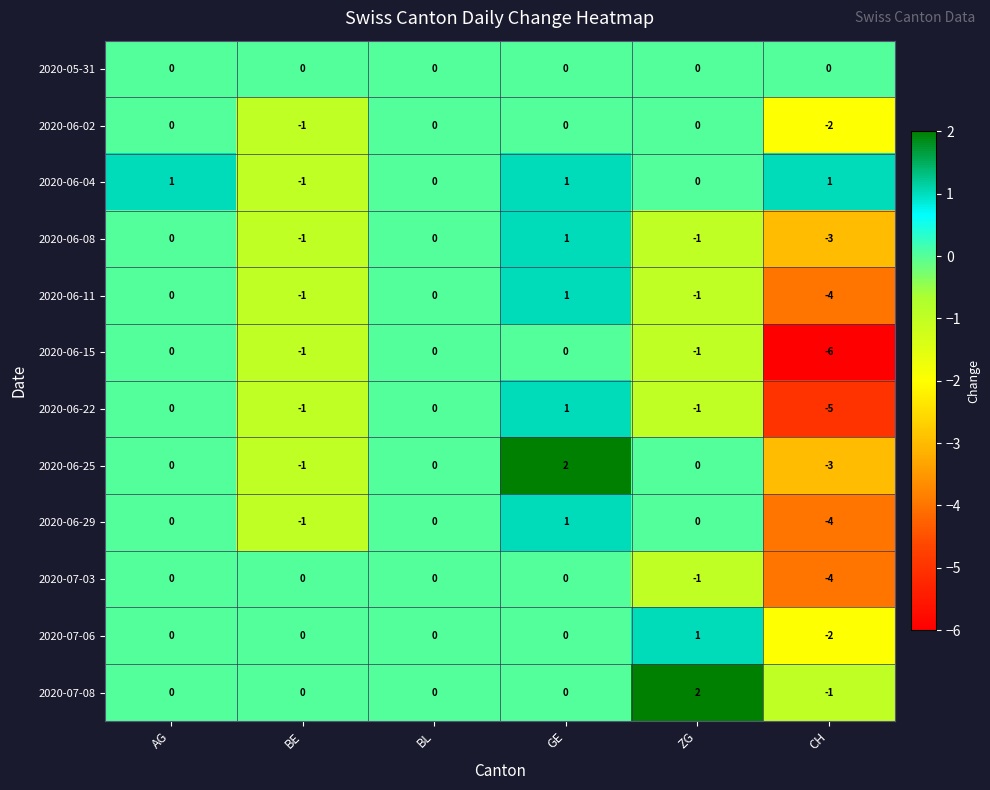

How many 2020-06-25 values are between -1 and 0?

4